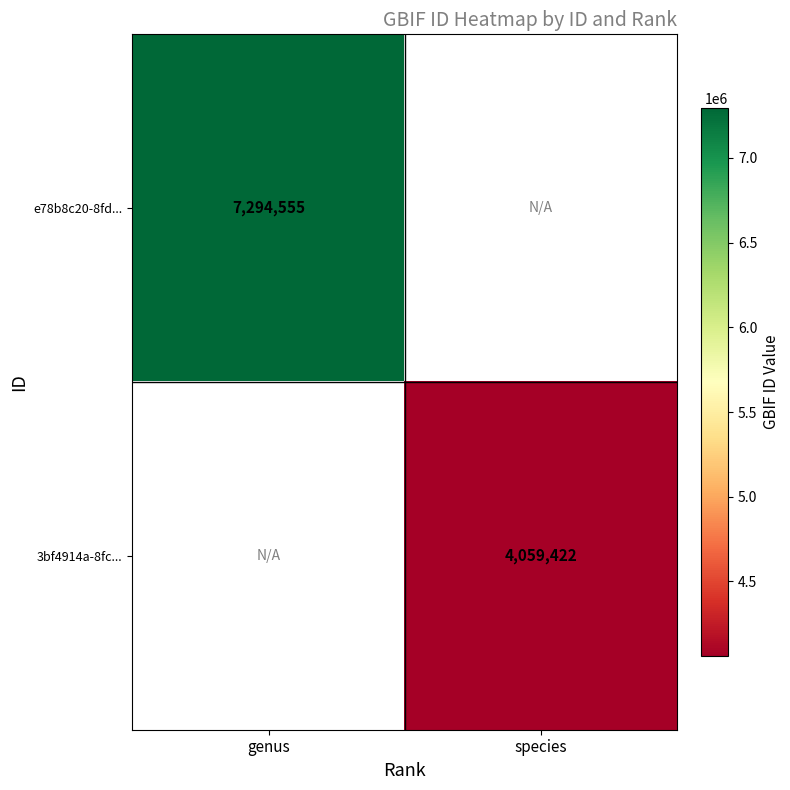

True or false: e78b8c20-8fd... has a value of 7294555 at genus.

True